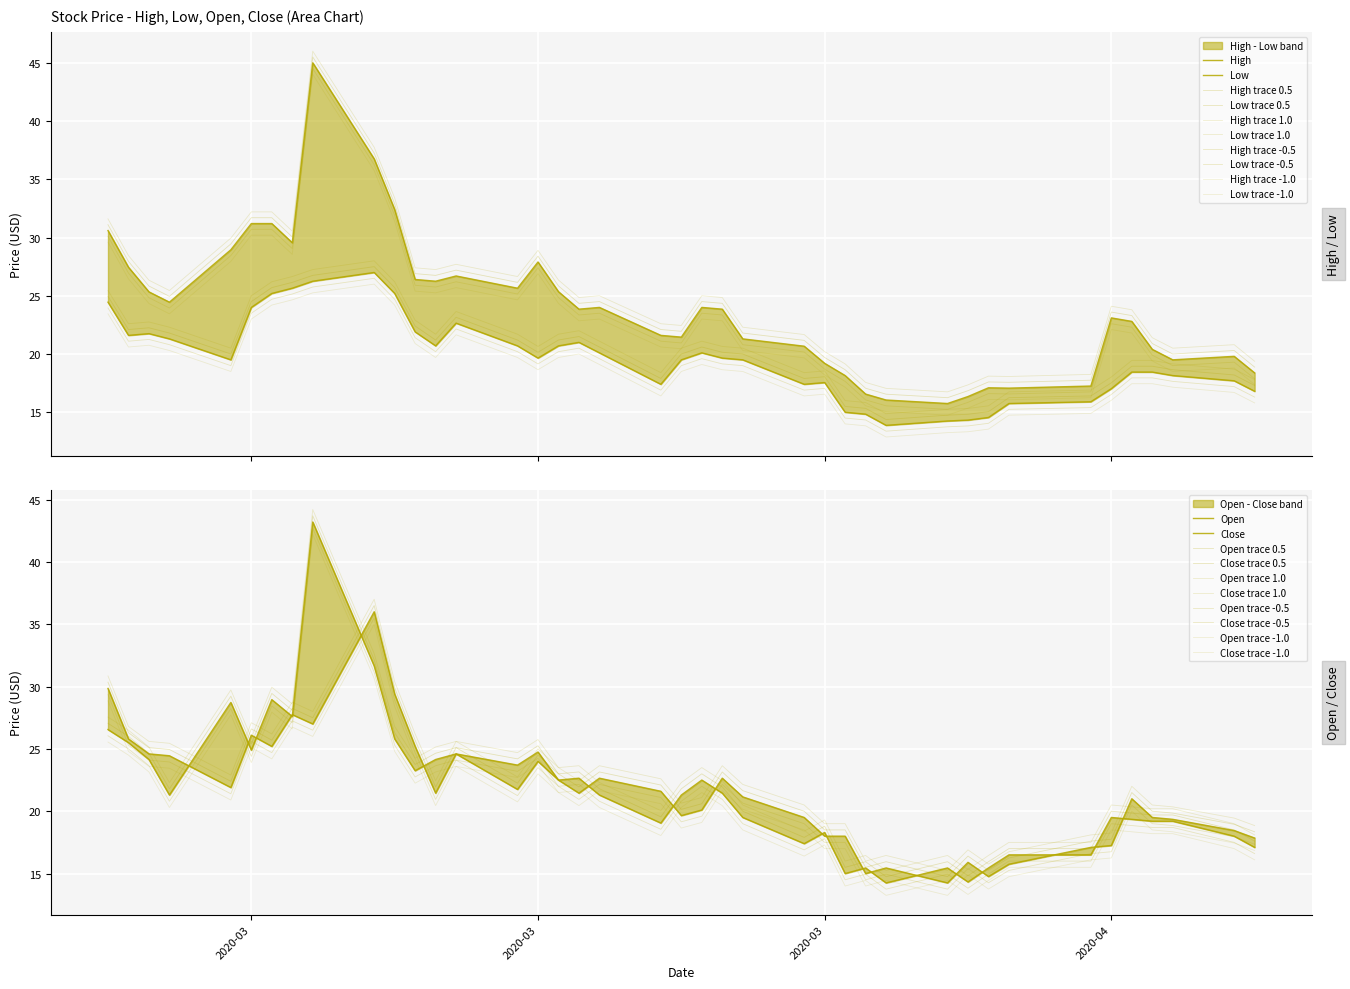

The High series shows 23.9 at 2020-03-19. True or false?

True